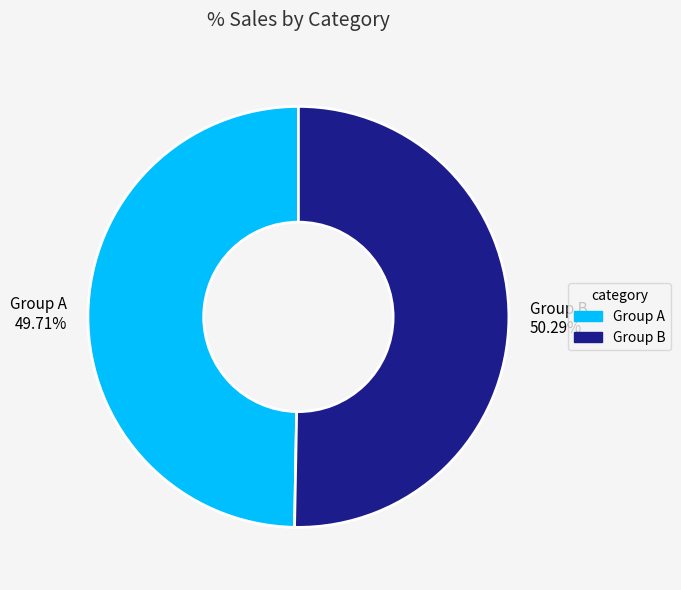

How many segments does this pie chart have?

2